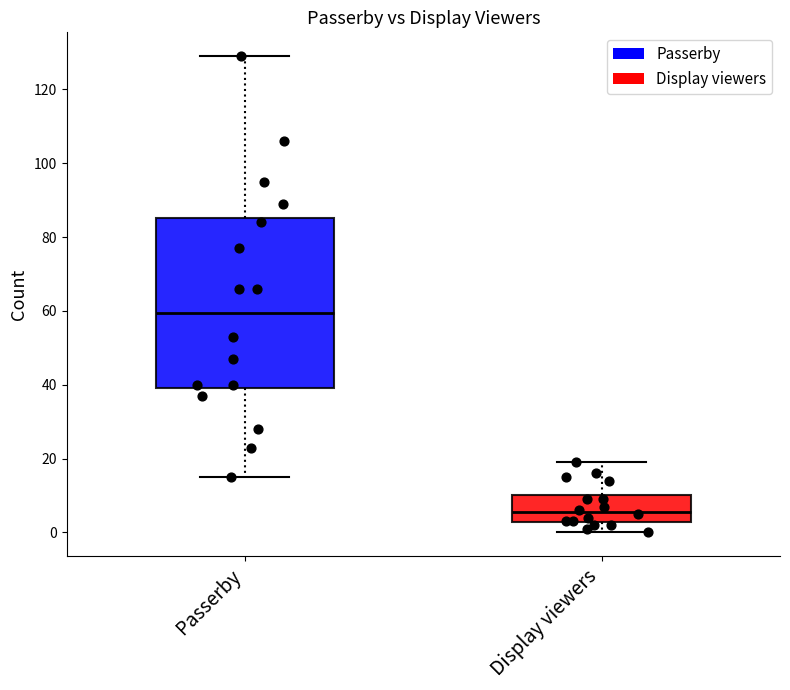

Reading left to right, read every box against the y-axis: the position of its median line, the range the box covers, and the ends of its whiskers. The values are not printed on the chart, so give them approximately, as read against the axis.

Passerby: median 60, box 40 to 86, whiskers 16 to 130
Display viewers: median 6, box 2 to 10, whiskers 0 to 20